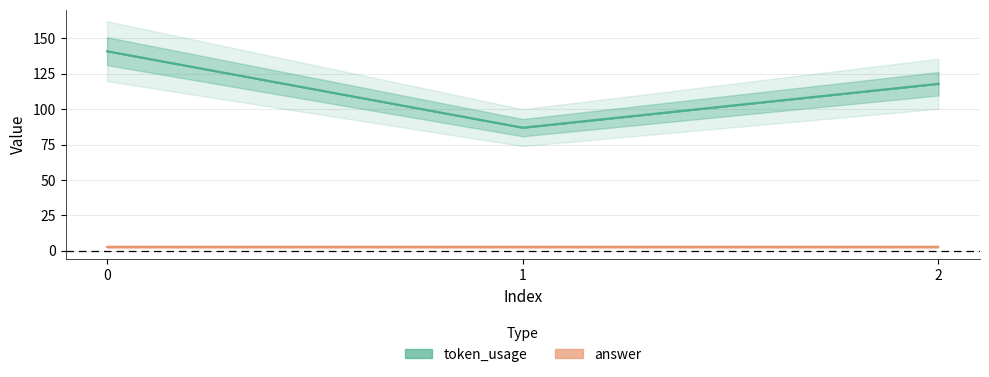

The chart shows a value of 39 at 0. True or false?

False